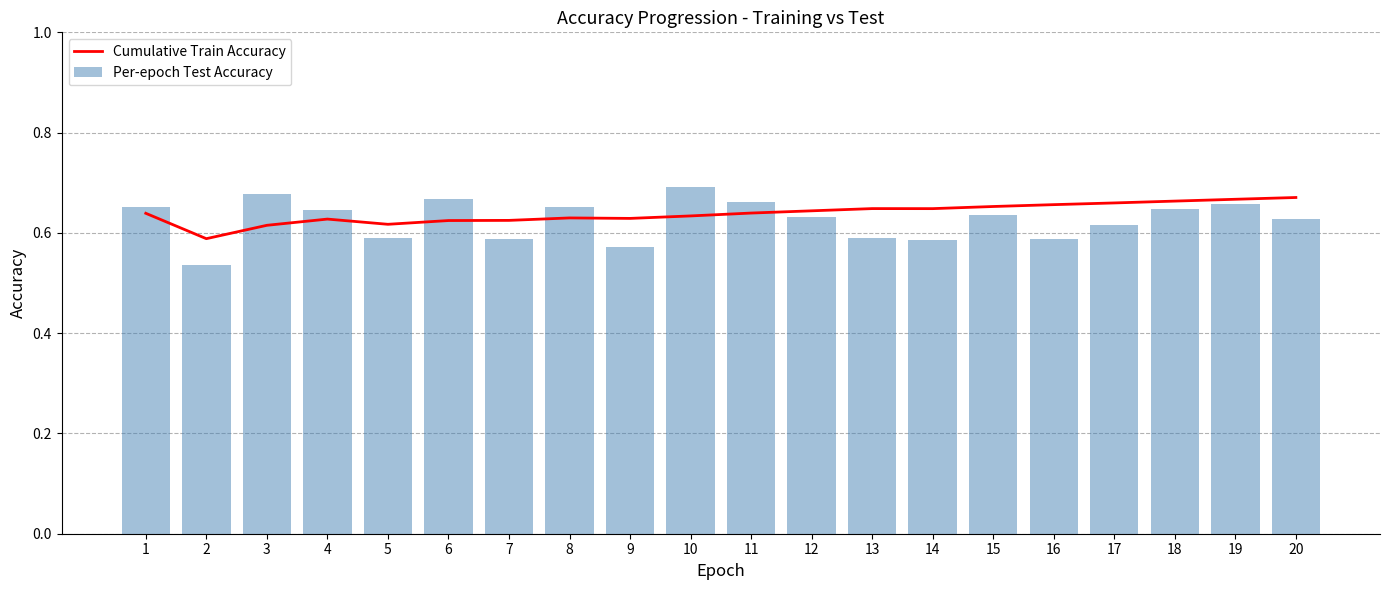

How many Per-epoch Test Accuracy values are between 0 and 1?

20